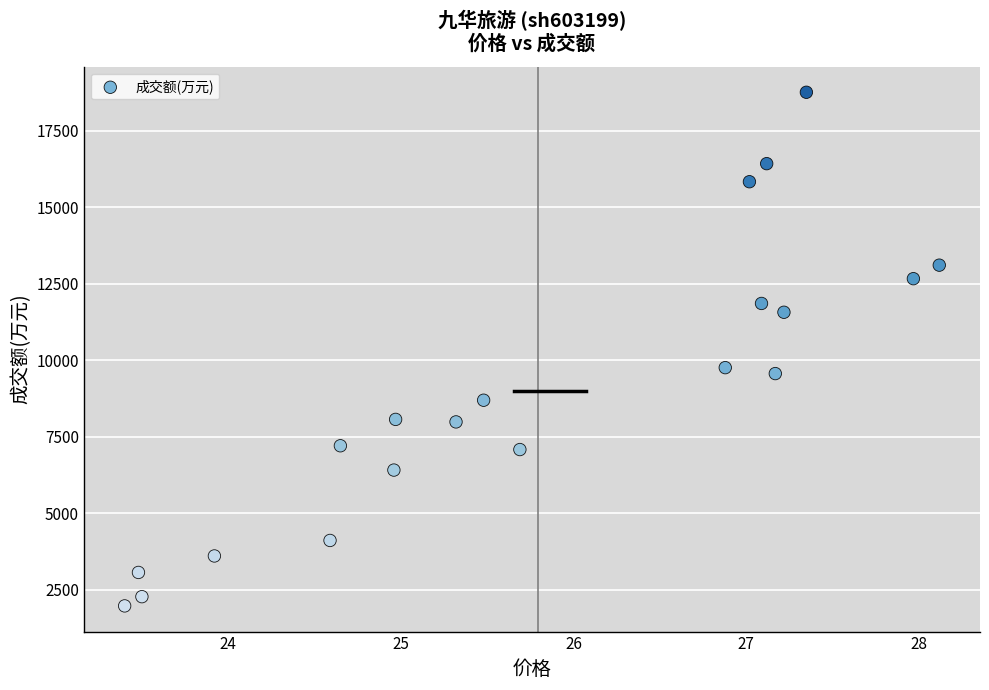

What is the range of Y values (max minus min)?

16794